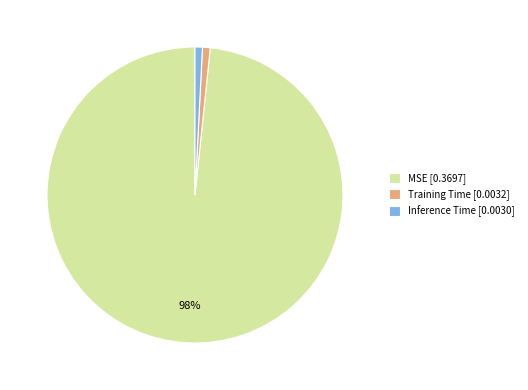

Is the sum of Inference Time [0.0030] and MSE [0.3697] greater than half?

Yes